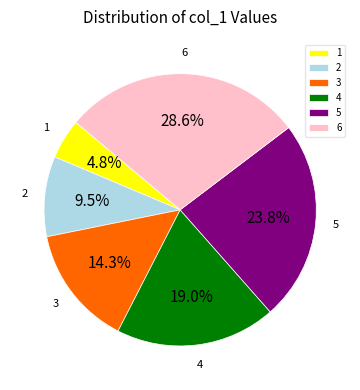

How much of the chart is everything except 2?

90.5%